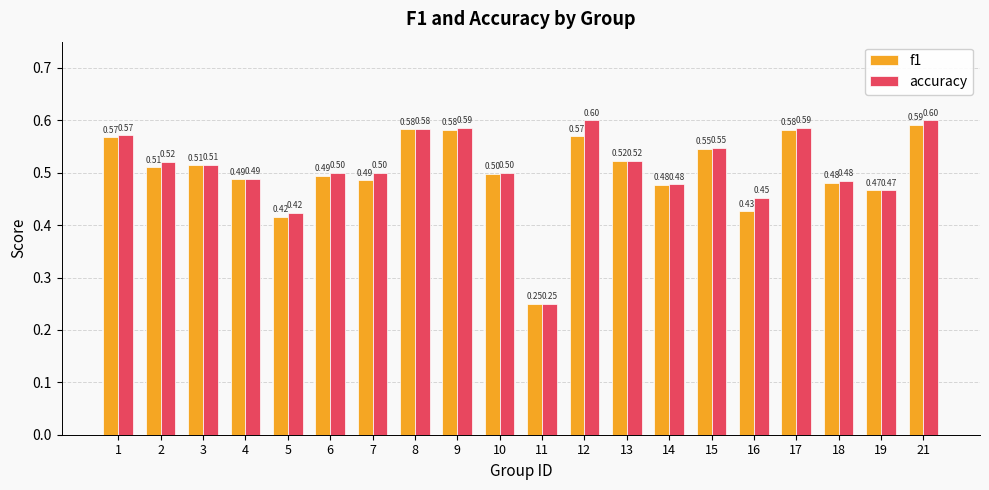

Rank the series by their average value, from highest to lowest.

accuracy, f1